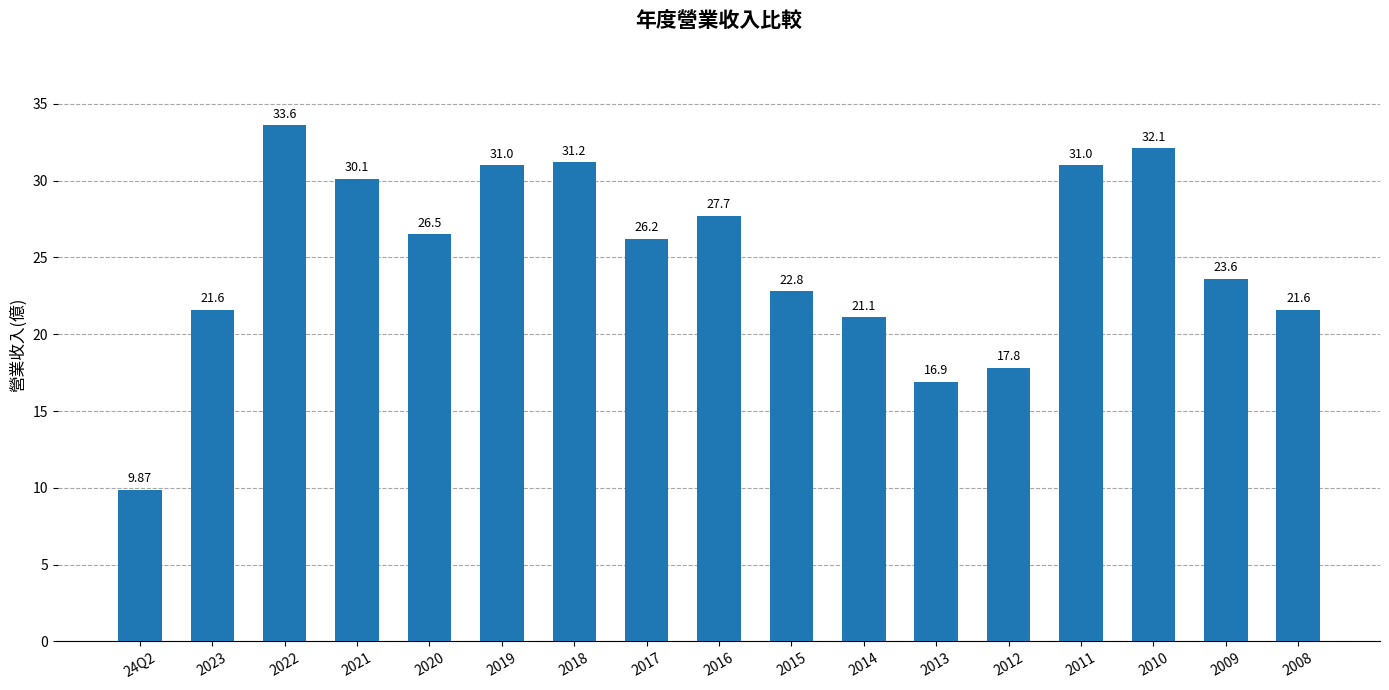

Are the bars grouped side by side (vs. stacked)?

No